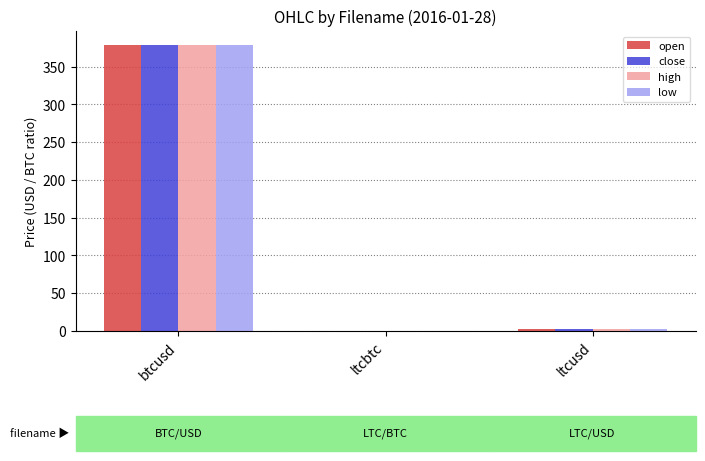

What are all the series names shown in the legend?

open, close, high, low